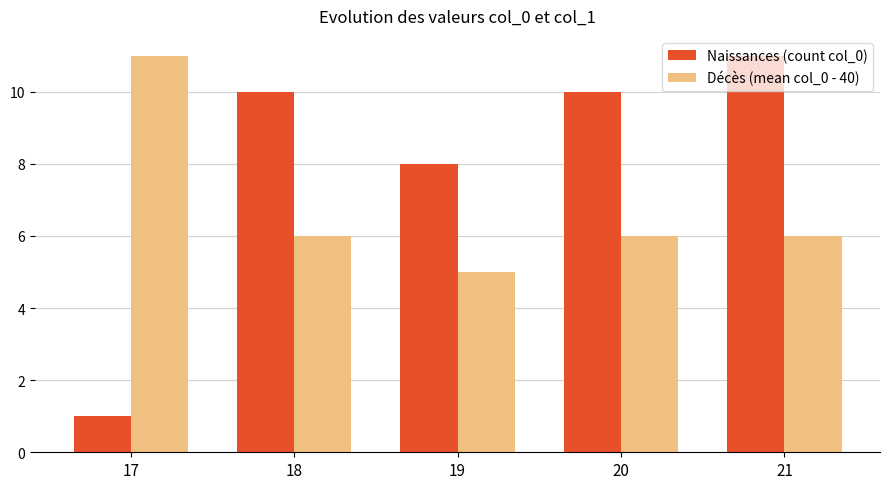

True or false: Décès (mean col_0 - 40) has a value of 11 at 17.

True